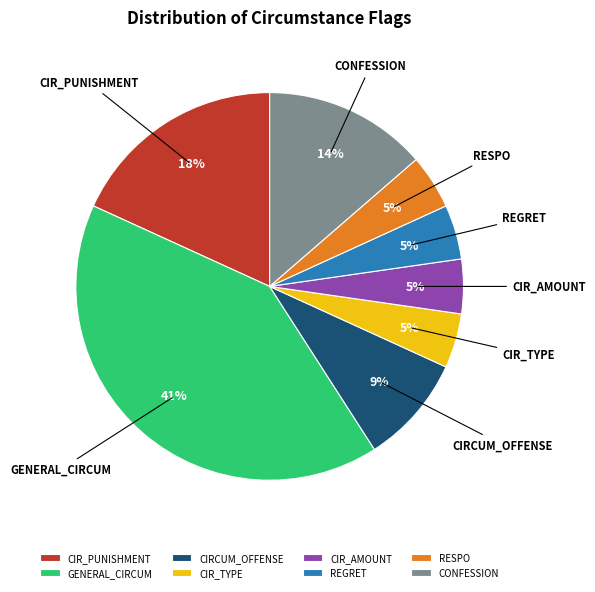

True or false: CIR_PUNISHMENT accounts for 8% of the total.

False